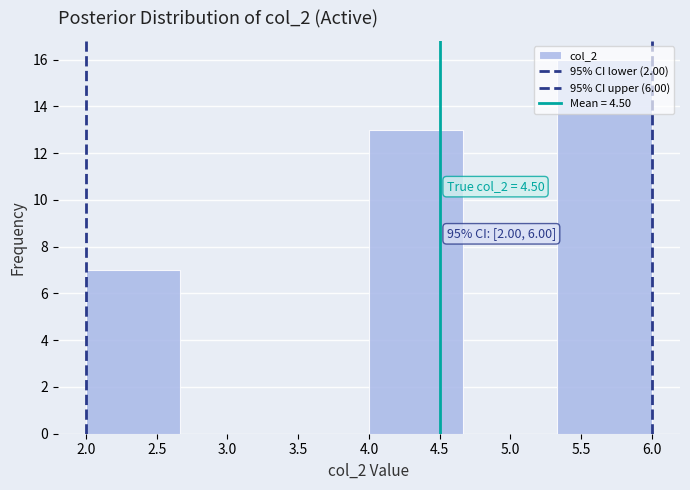

Which range on the x-axis has the tallest bar?

5.35 to 6.00